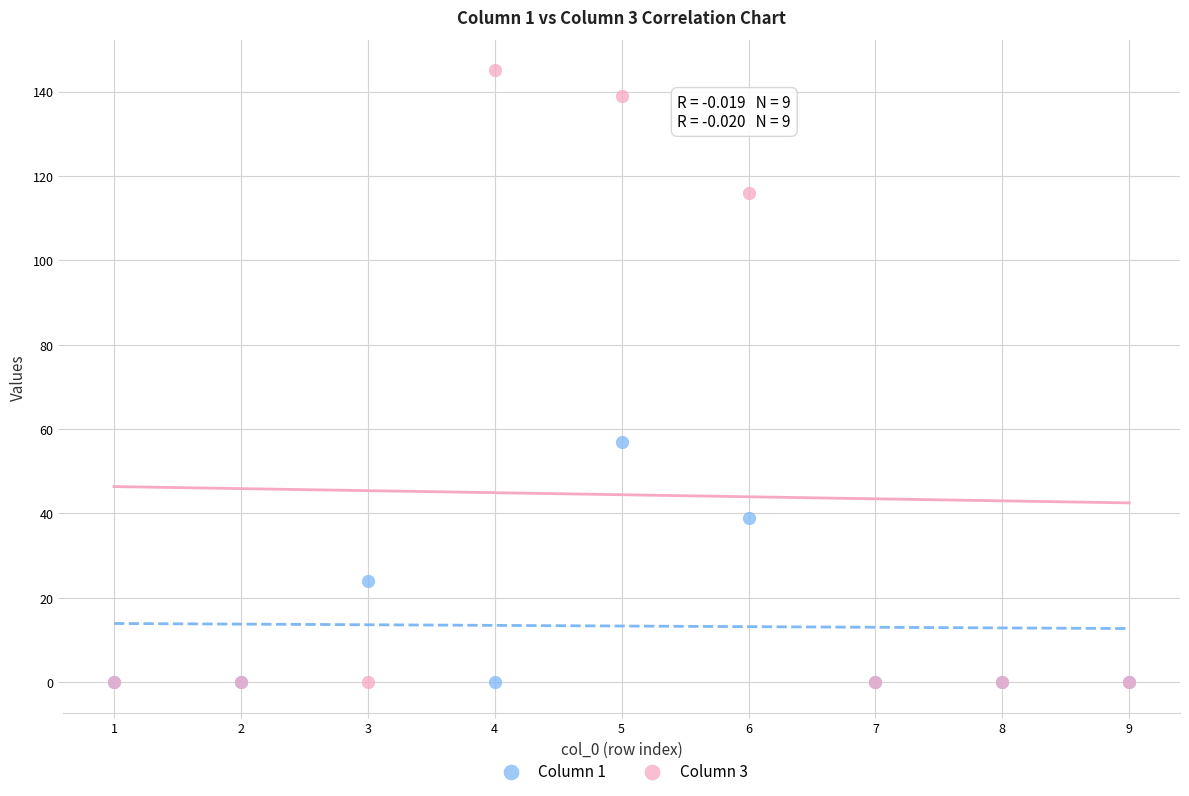

Across all series, what Y value is closest to 72?

57